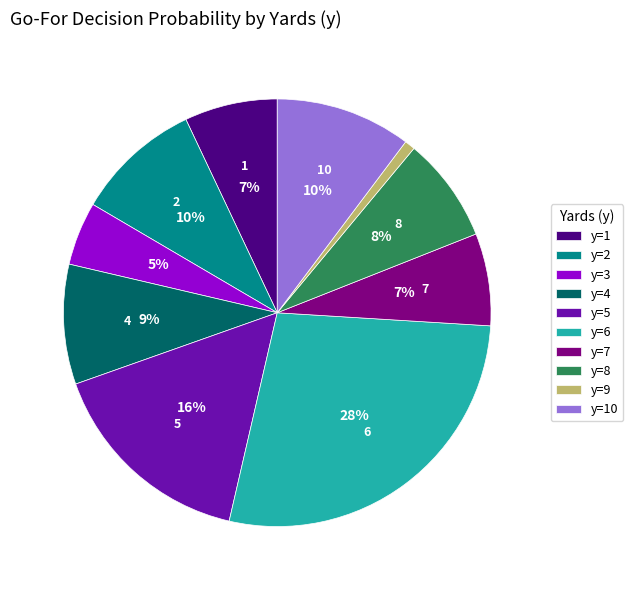

Combined, do y=1 and y=6 account for over 50%?

No